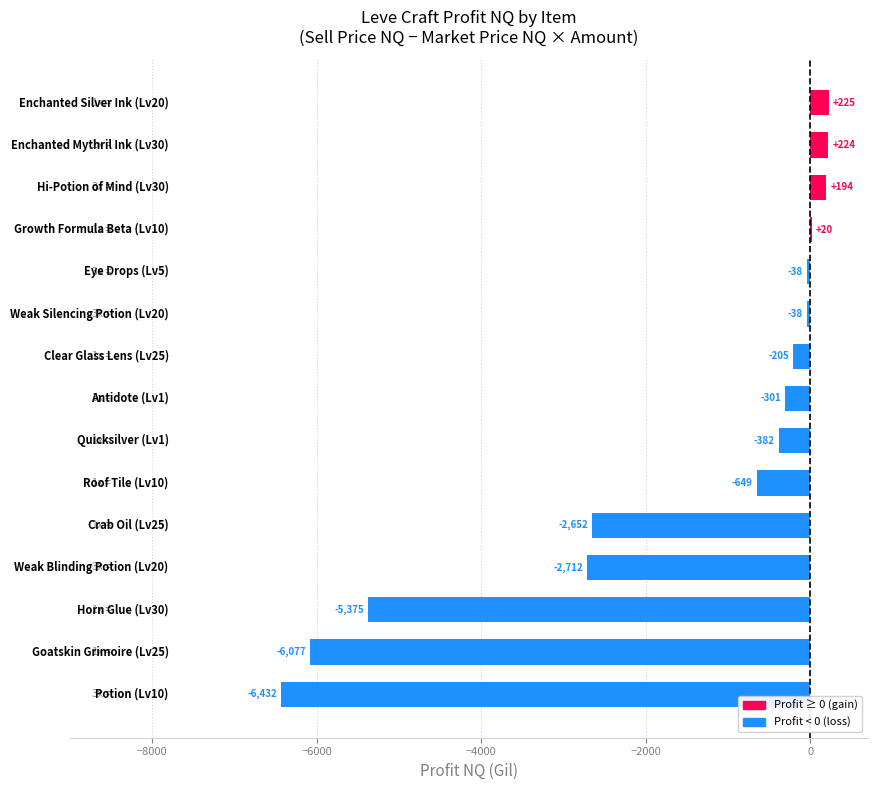

What is the maximum value shown in the chart?

225.1